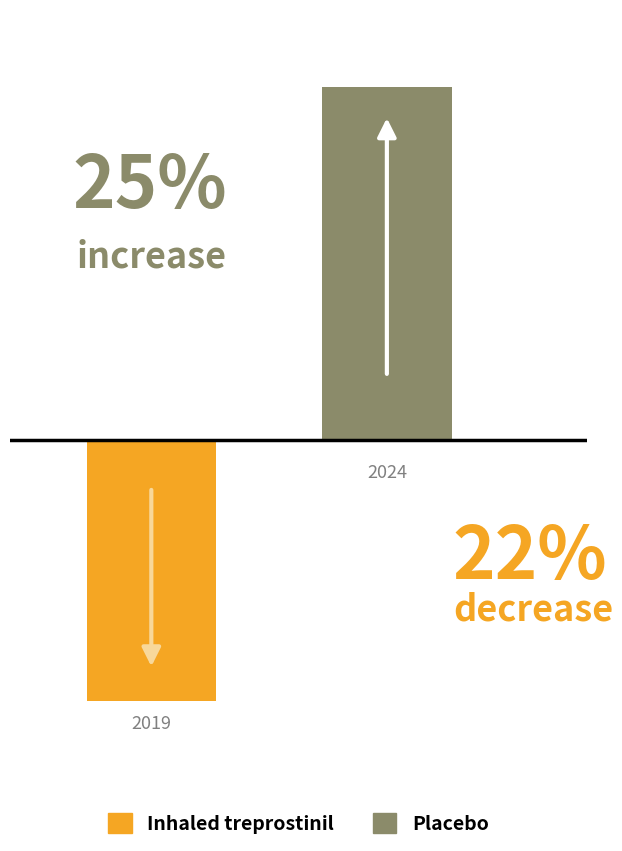

What are all the series names shown in the legend?

Inhaled treprostinil, Placebo